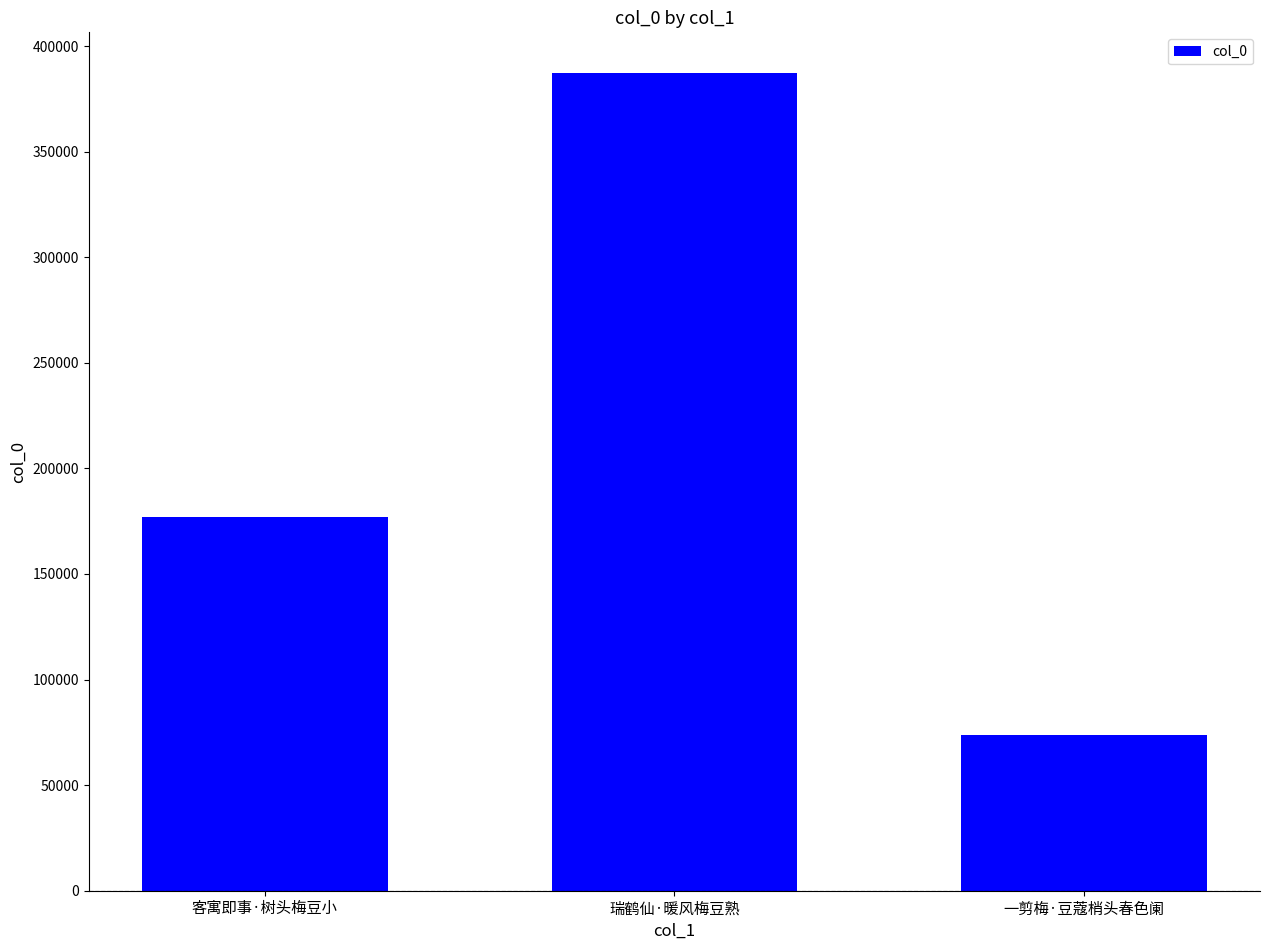

Count the values in the range 73697 to 387140.

3